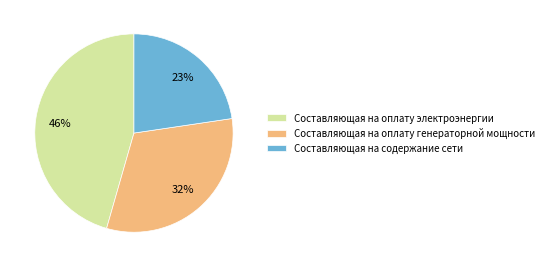

Which has a higher value, Составляющая на оплату генераторной мощности or Составляющая на оплату электроэнергии?

Составляющая на оплату электроэнергии